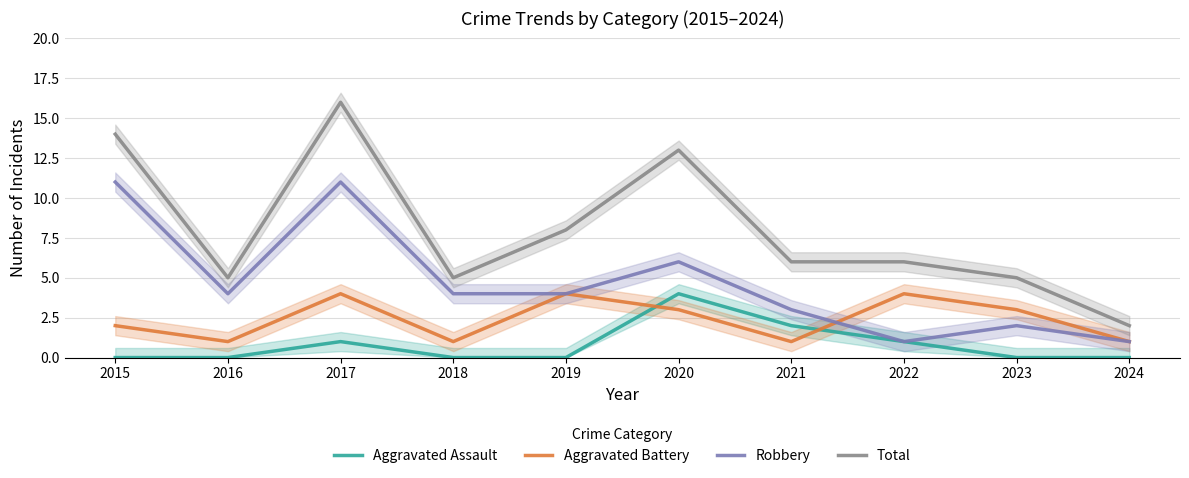

Reading left to right, list all the values displayed in this chart.

Aggravated Assault: 2015=0	2016=0	2017=1	2018=0	2019=0	2020=4	2021=2	2022=1	2023=0	2024=0
Aggravated Battery: 2015=2	2016=1	2017=4	2018=1	2019=4	2020=3	2021=1	2022=4	2023=3	2024=1
Robbery: 2015=11	2016=4	2017=11	2018=4	2019=4	2020=6	2021=3	2022=1	2023=2	2024=1
Total: 2015=14	2016=5	2017=16	2018=5	2019=8	2020=13	2021=6	2022=6	2023=5	2024=2